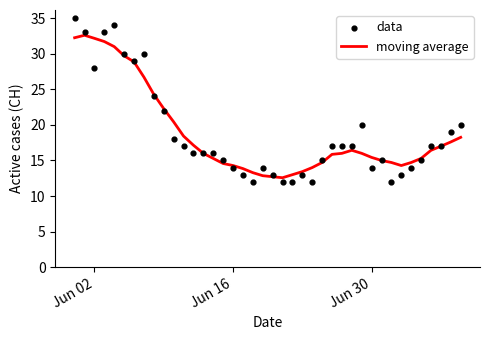

At which category is the sum across all series the highest?

Jun 02